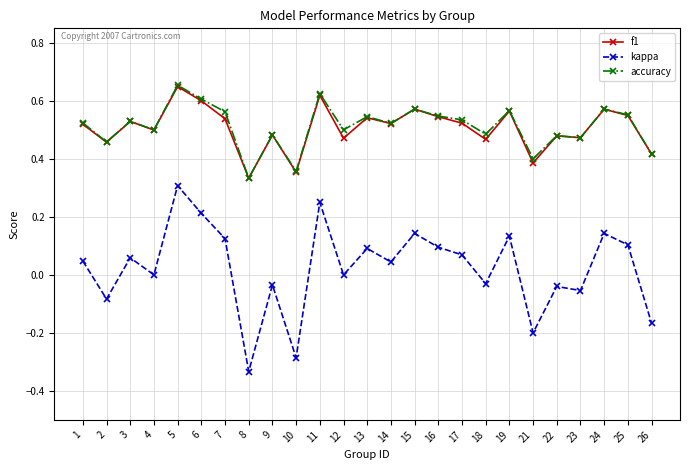

At which category does f1 reach its first local valley?

2